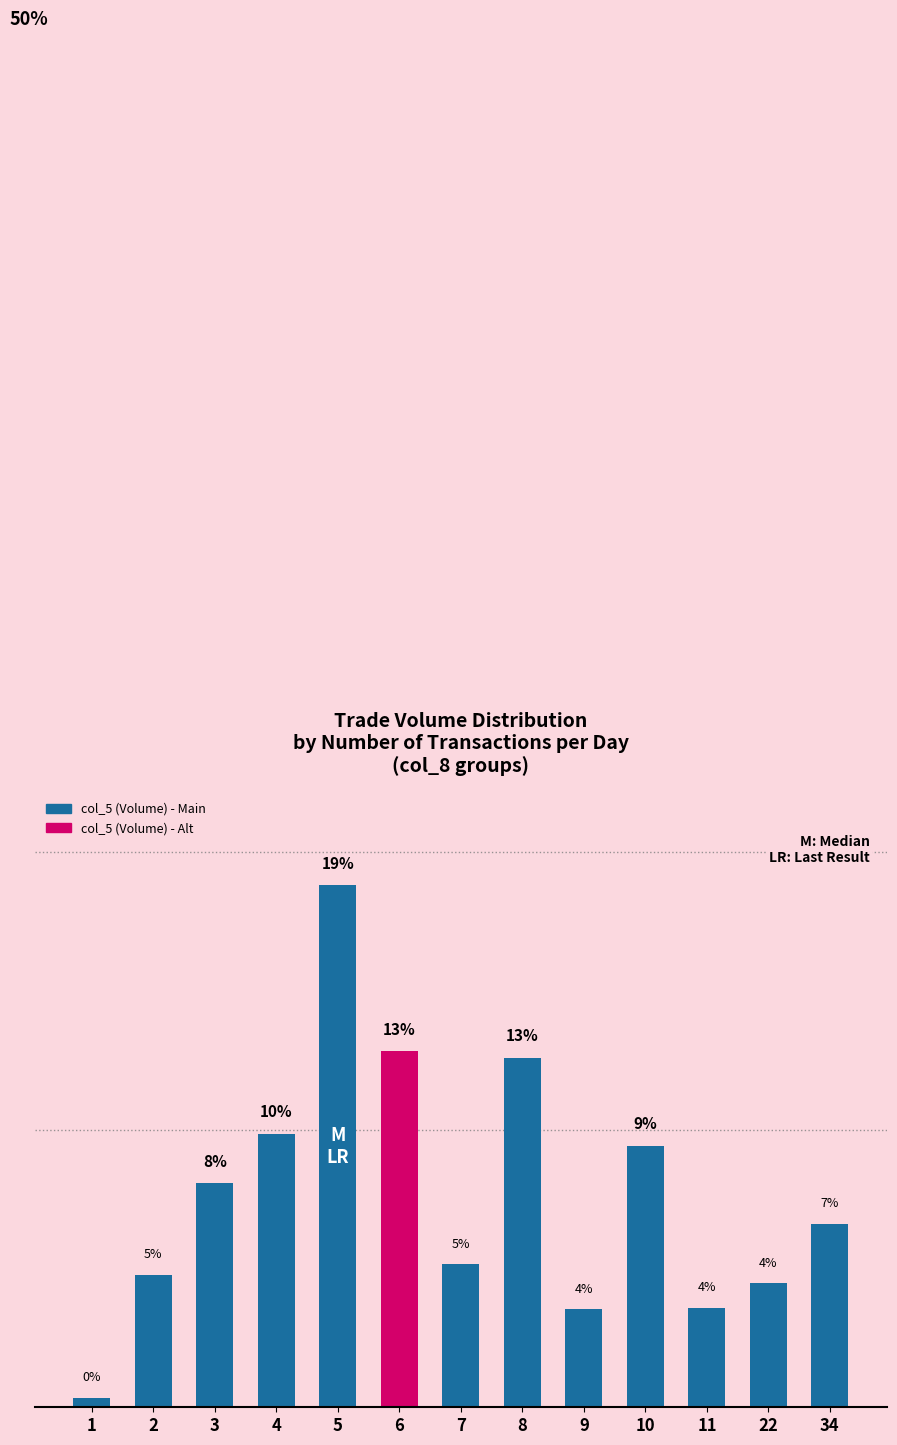

Which label corresponds to the smallest value in the chart?

1